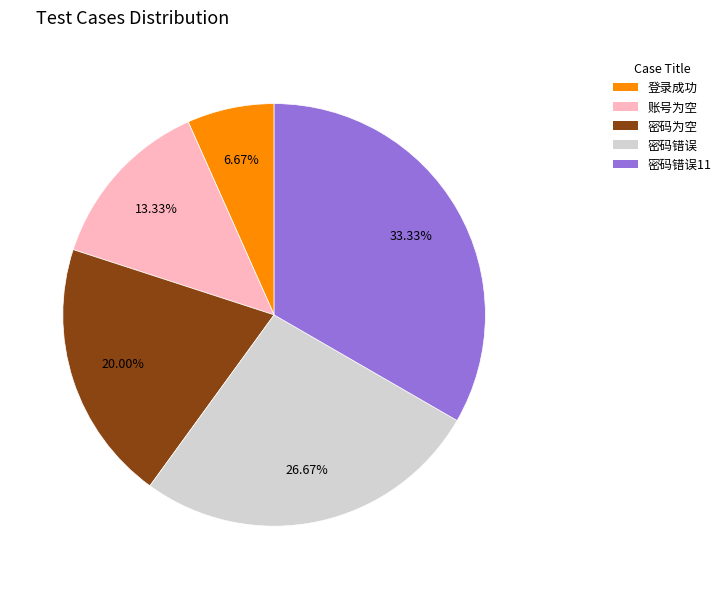

How much of the chart is everything except 密码为空?

80.0%